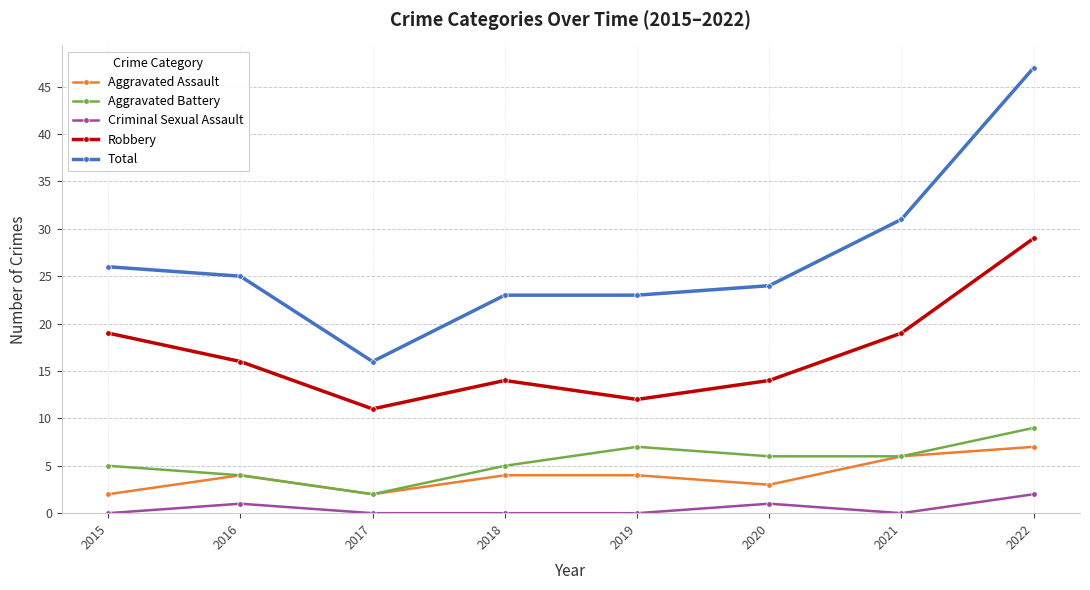

Reading right to left, extract all data points from this chart.

Aggravated Assault: 7	6	3	4	4	2	4	2
Aggravated Battery: 9	6	6	7	5	2	4	5
Criminal Sexual Assault: 2	0	1	0	0	0	1	0
Robbery: 29	19	14	12	14	11	16	19
Total: 47	31	24	23	23	16	25	26